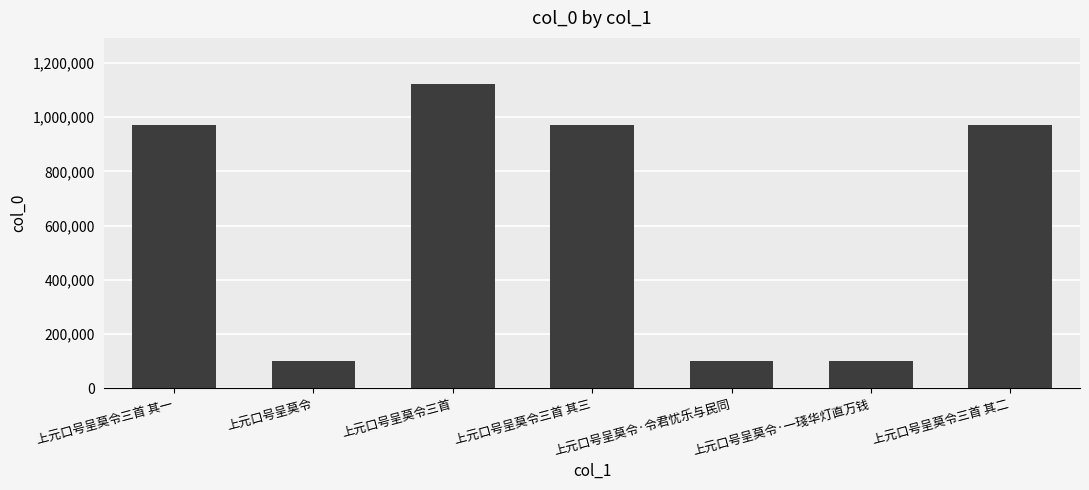

What is the sum of the values at 上元口号呈莫令·一琖华灯直万钱 and 上元口号呈莫令·令君忧乐与民同?

196584